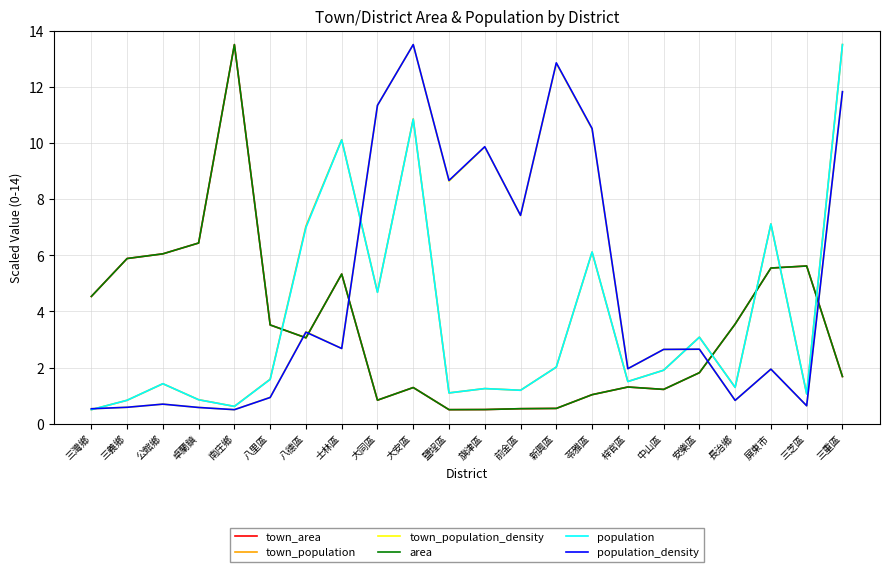

What is the sum of all town_area values?

74.3